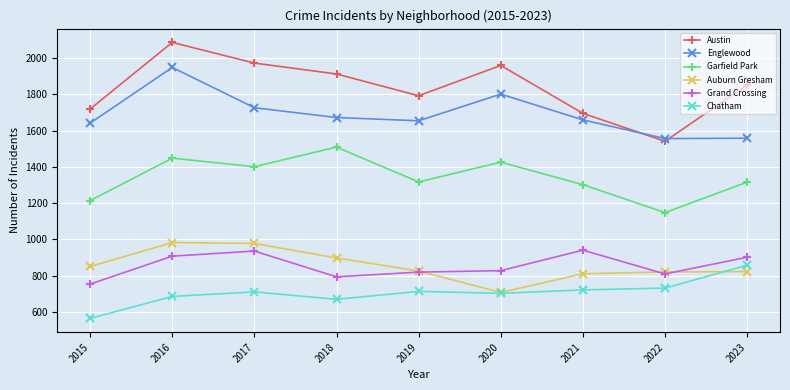

Does the chart have visible grid lines?

Yes